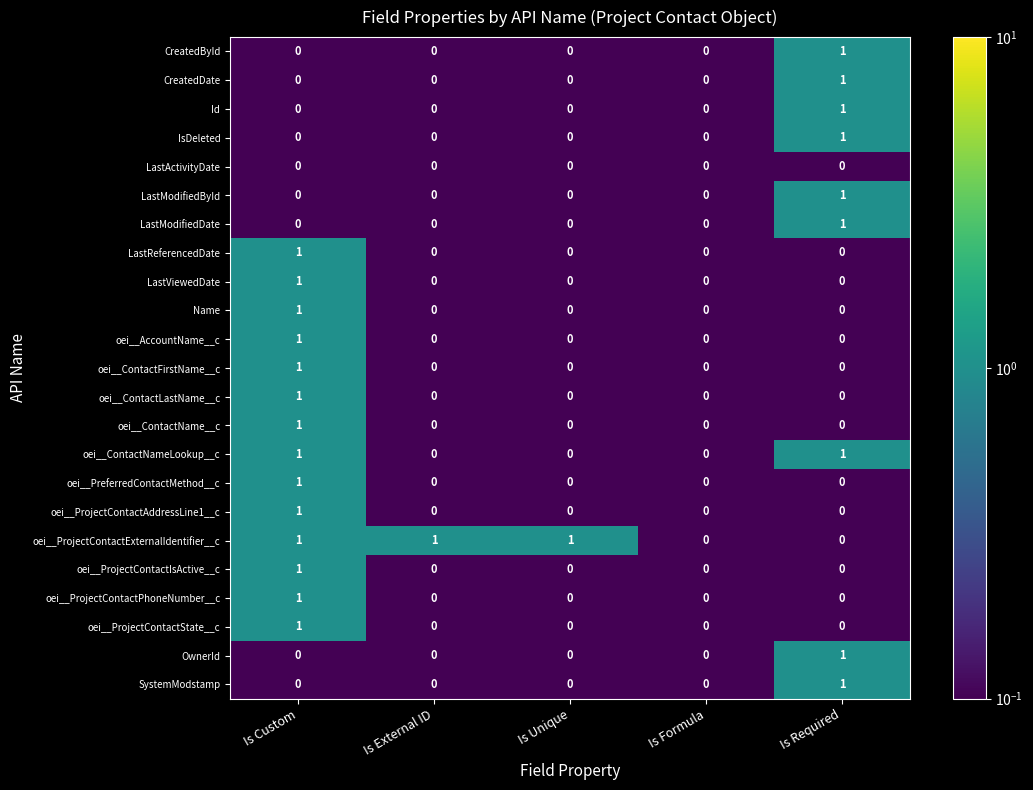

Count the oei__ProjectContactExternalIdentifier__c values in the range 0 to 1.

5